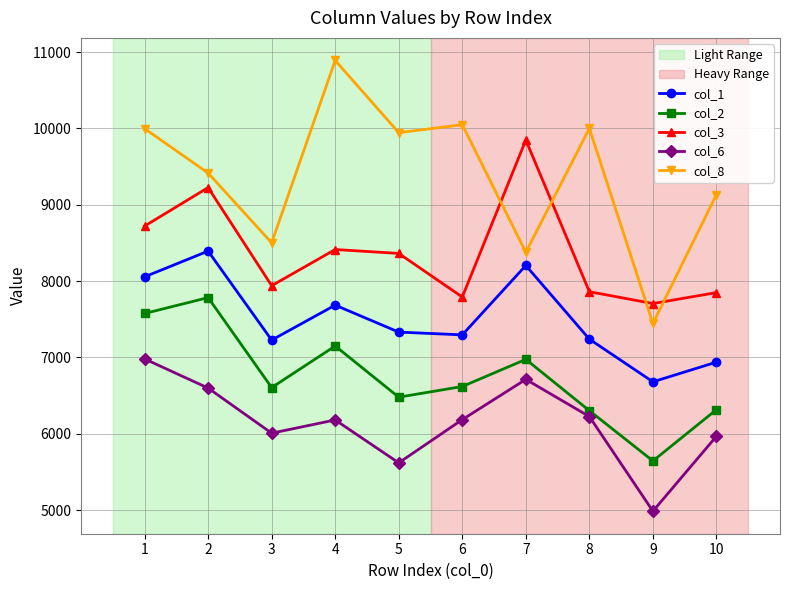

The value of col_1 at 6 is 12600.8. True or false?

False